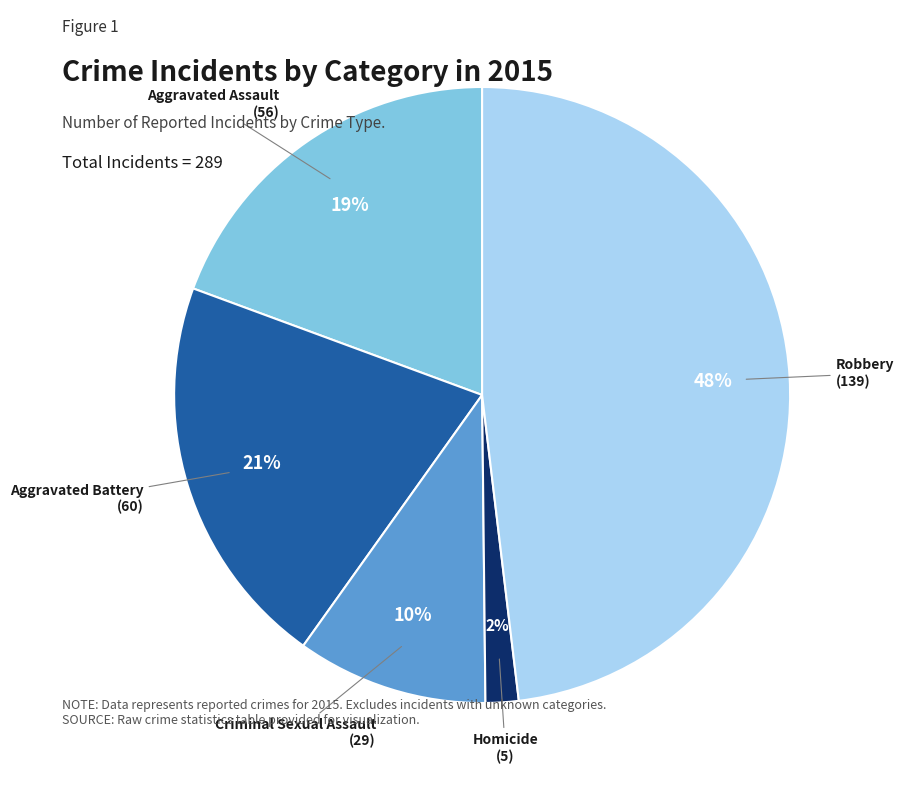

To the nearest percent, what is the difference between the Homicide and Robbery slice percentages?

46%